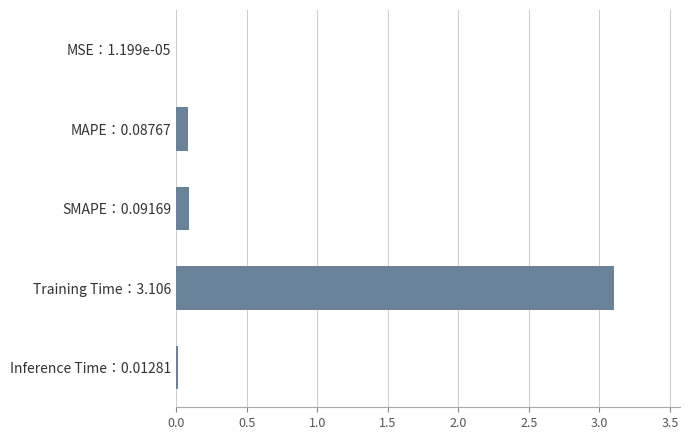

Is it true that the value at MSE：1.199e-05 is 0.0?

True